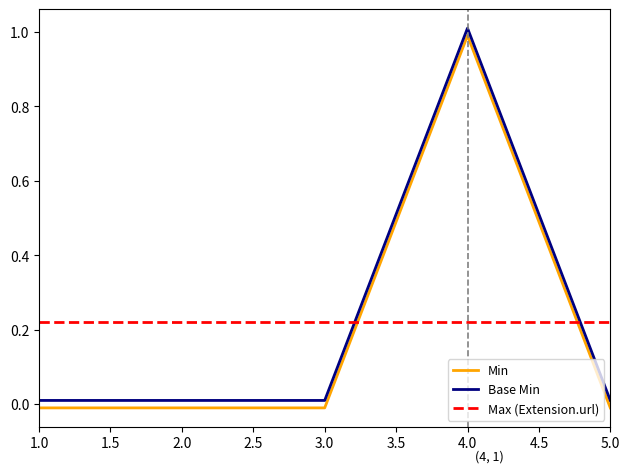

What is the difference between the highest and lowest values at 4.0?

0.8